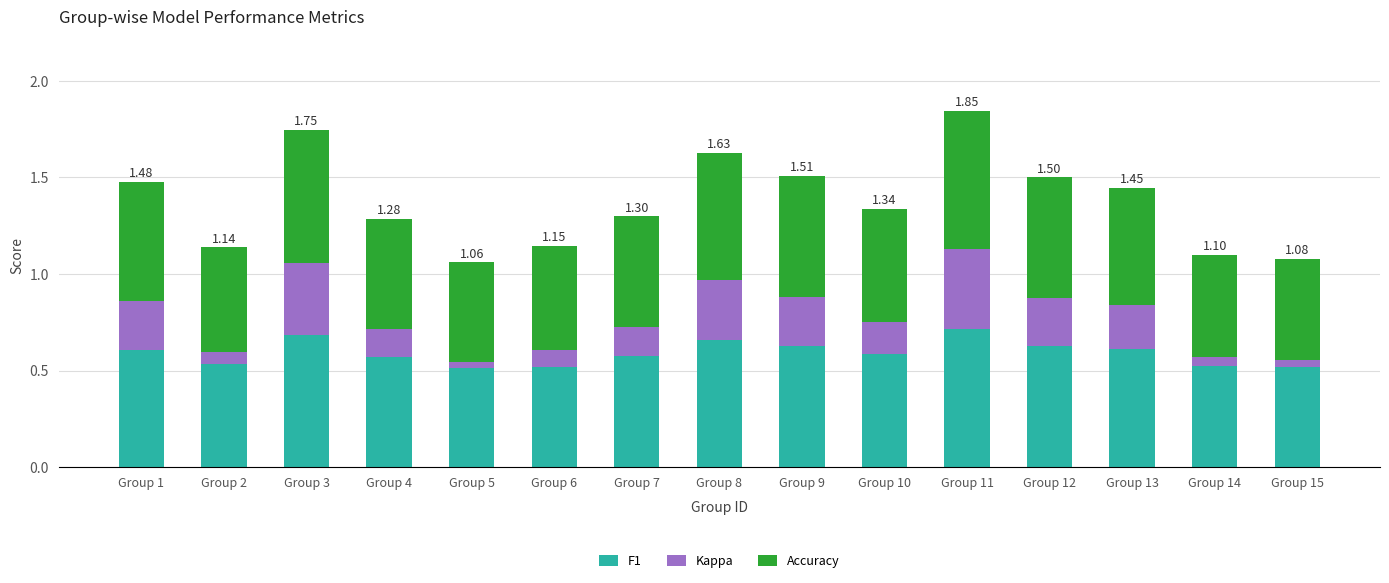

How many data points does each series have?

15